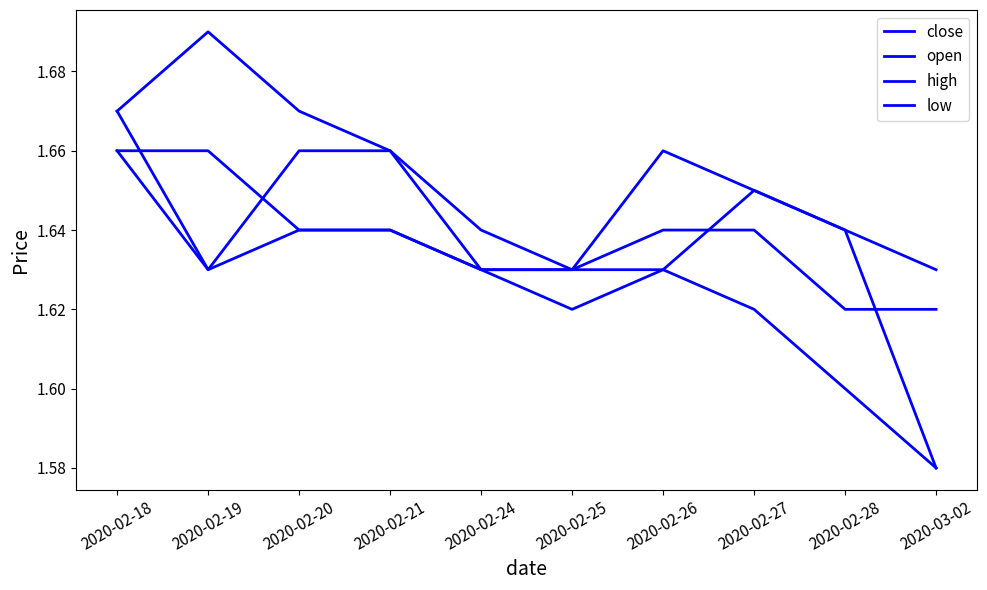

Where is open nearest to the value 1?

2020-03-02